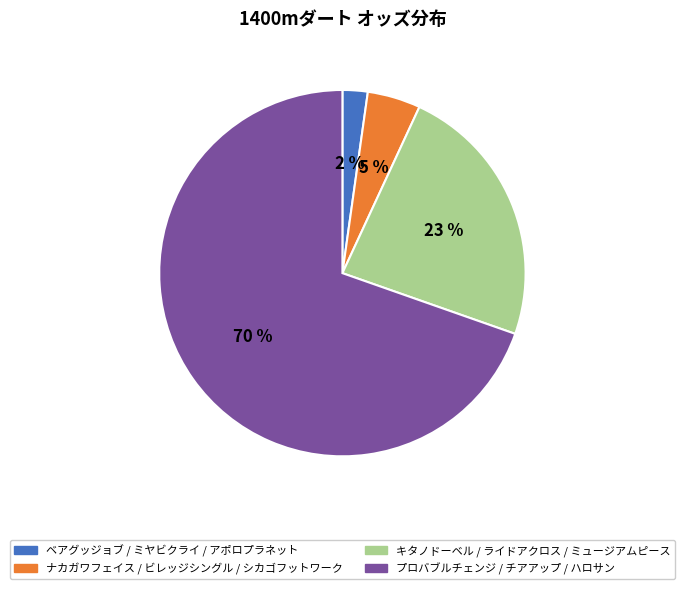

How many slices are in this pie chart?

4